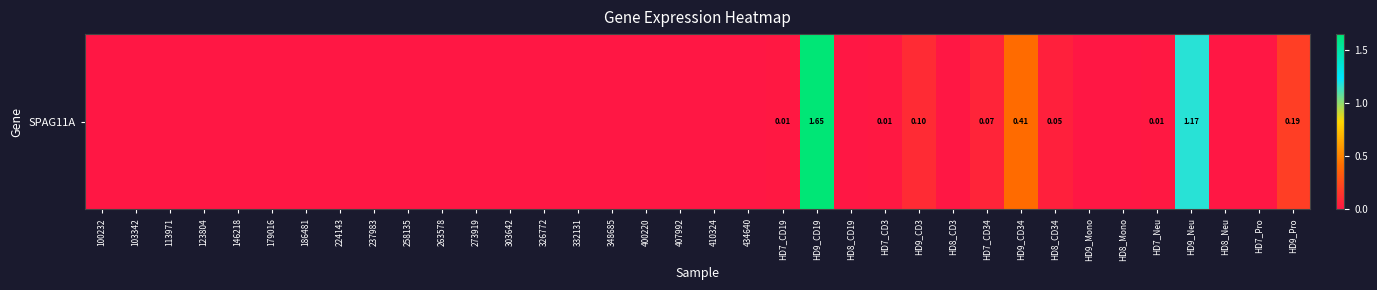

List the labels in order of value, largest first.

HD9_CD19, HD9_Neu, HD9_CD34, HD9_Pro, HD9_CD3, HD7_CD34, HD8_CD34, HD7_CD19, HD7_CD3, HD7_Neu, 100232, 103342, 113971, 123804, 146218, 179016, 186481, 224143, 237983, 258135, 263578, 273919, 303642, 326772, 332131, 348685, 400220, 407992, 410324, 434640, HD8_CD19, HD8_CD3, HD9_Mono, HD8_Mono, HD8_Neu, HD7_Pro